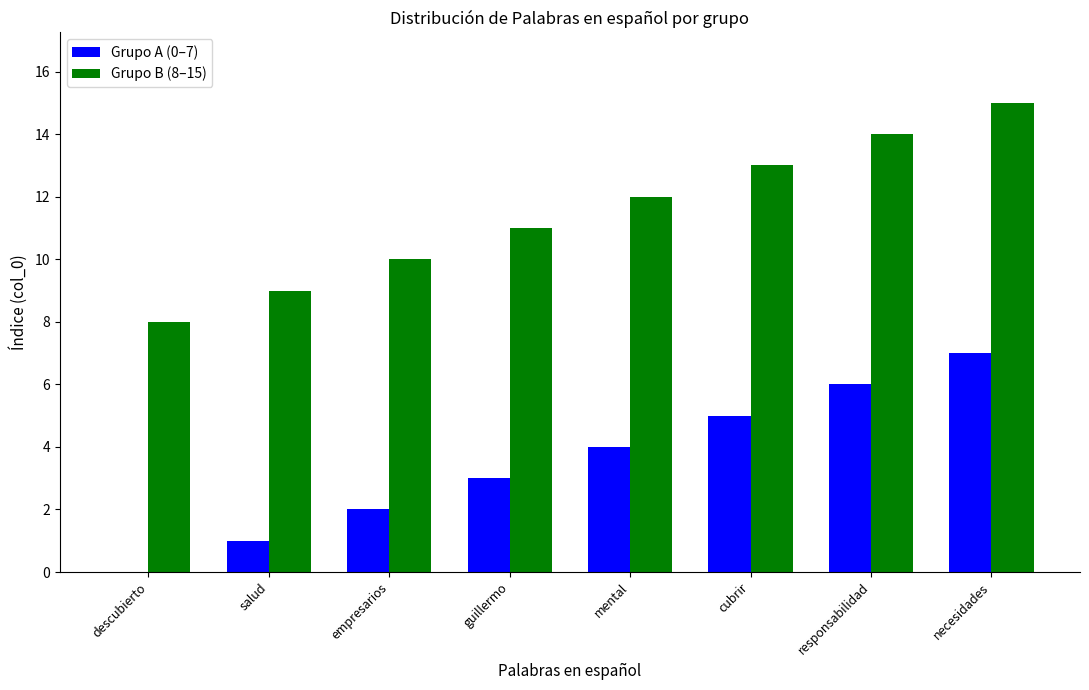

What is the total value across all series at responsabilidad?

20